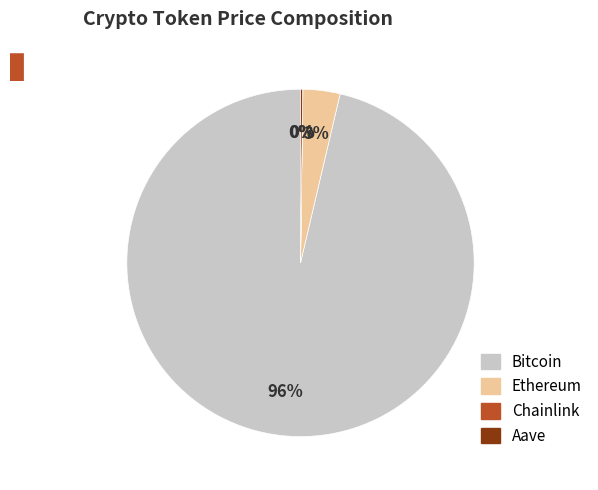

True or false: Ethereum accounts for 3% of the total.

True